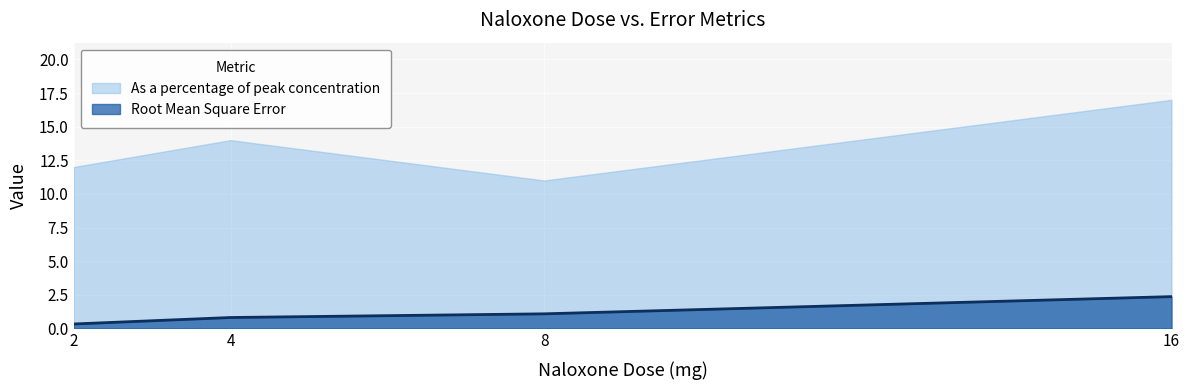

What is the difference between the maximum and second lowest values in the As a percentage of peak concentration series?

5.0